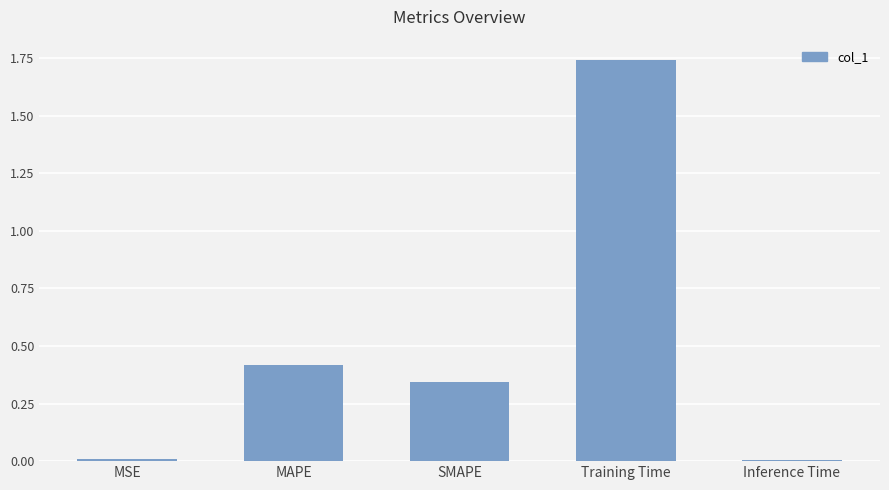

At which category does the chart reach its peak across all series?

Training Time